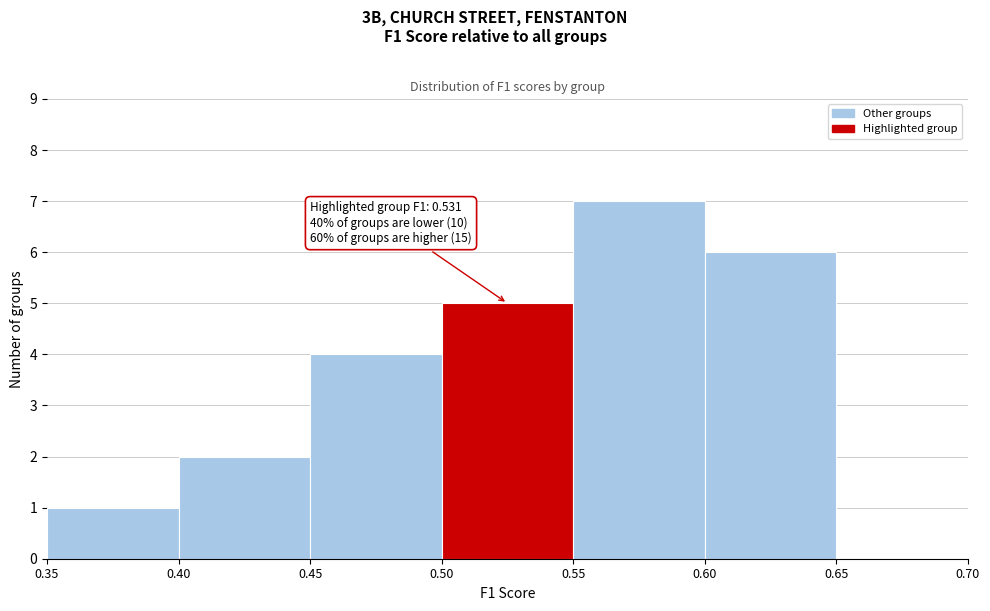

Which range on the x-axis has the tallest bar?

0.55 to 0.60